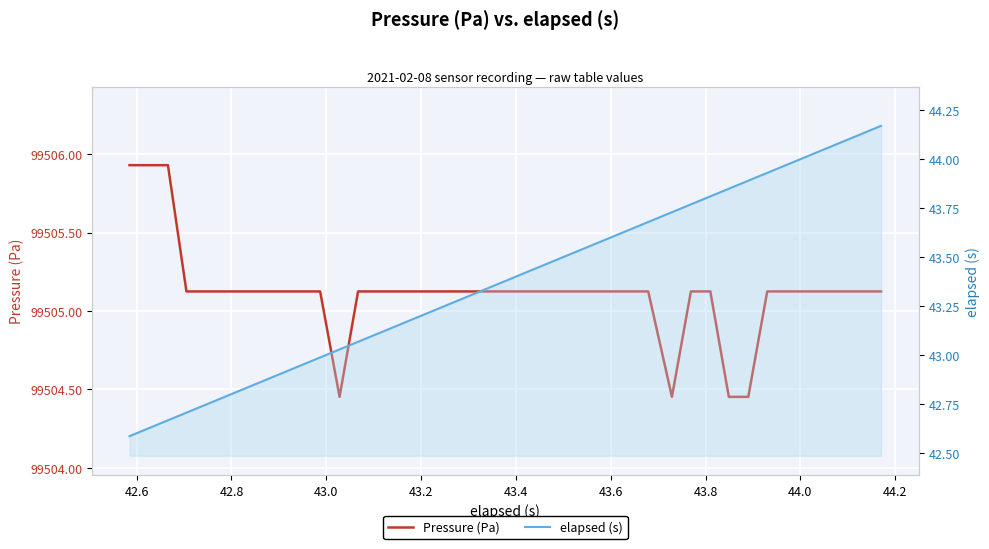

List the series in order of their peak value, lowest first.

elapsed (s), Pressure (Pa)